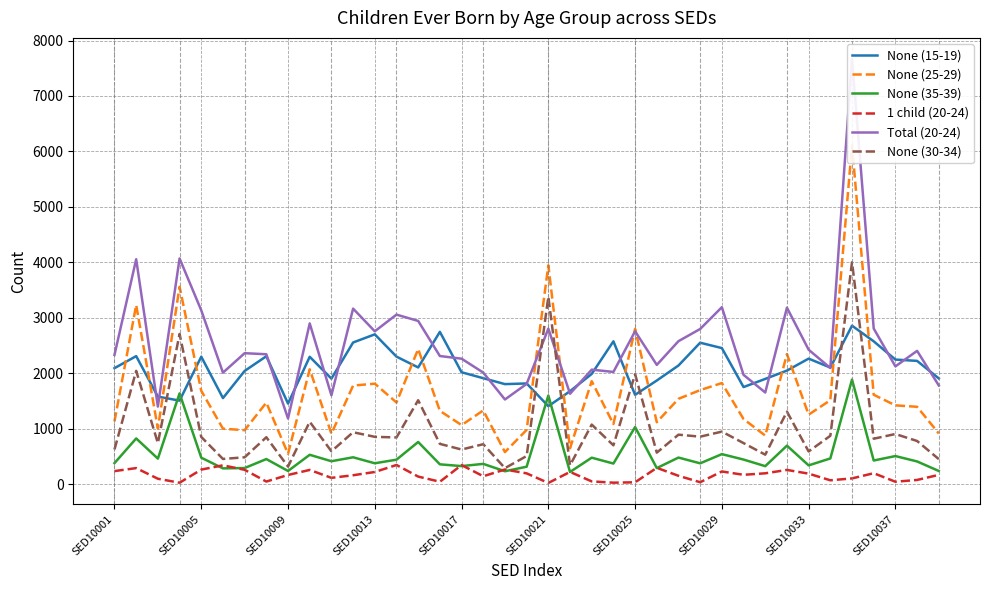

True or false: None (15-19) and 1 child (20-24) cross at least once.

False